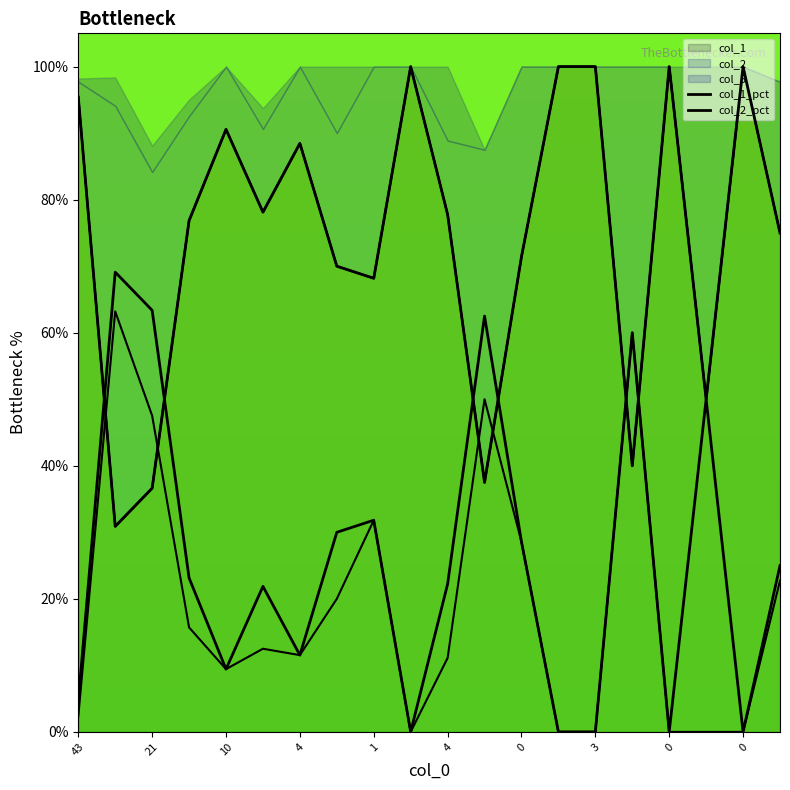

List the series in order of their overall mean, lowest first.

col_2_pct, col_1_pct